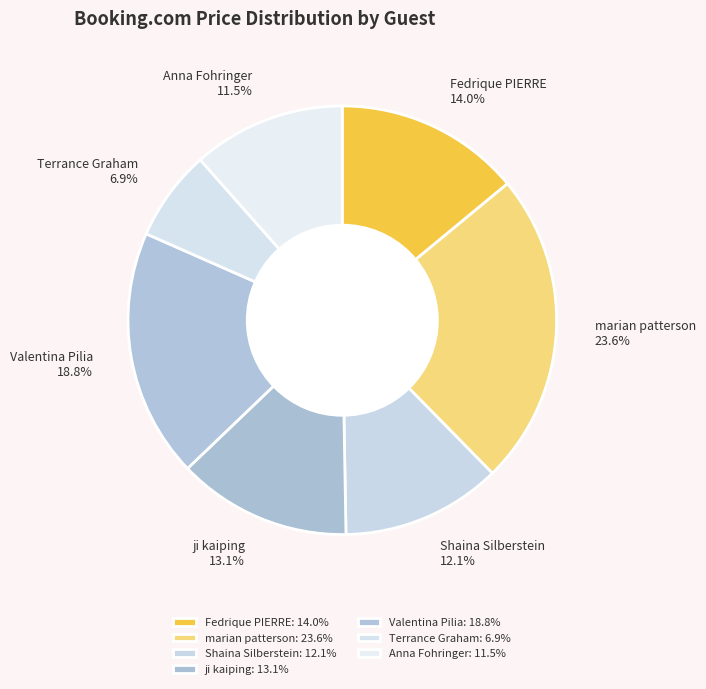

Count the number of slices in the pie.

7